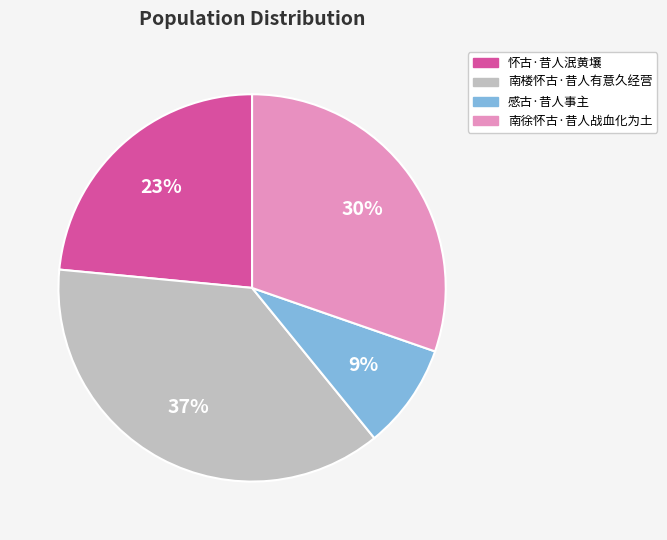

To the nearest percent, what percentage of the pie is 怀古·昔人泯黄壤?

23%